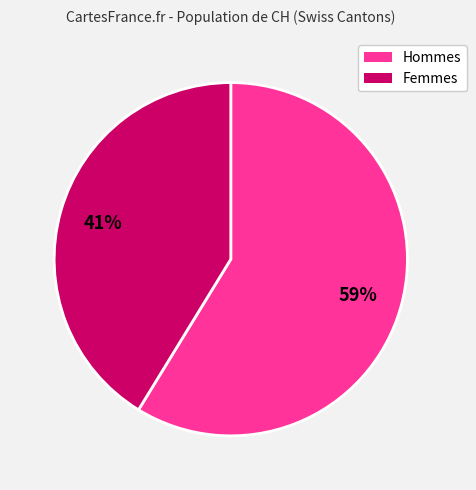

Is there any slice that represents more than half of the pie?

Yes